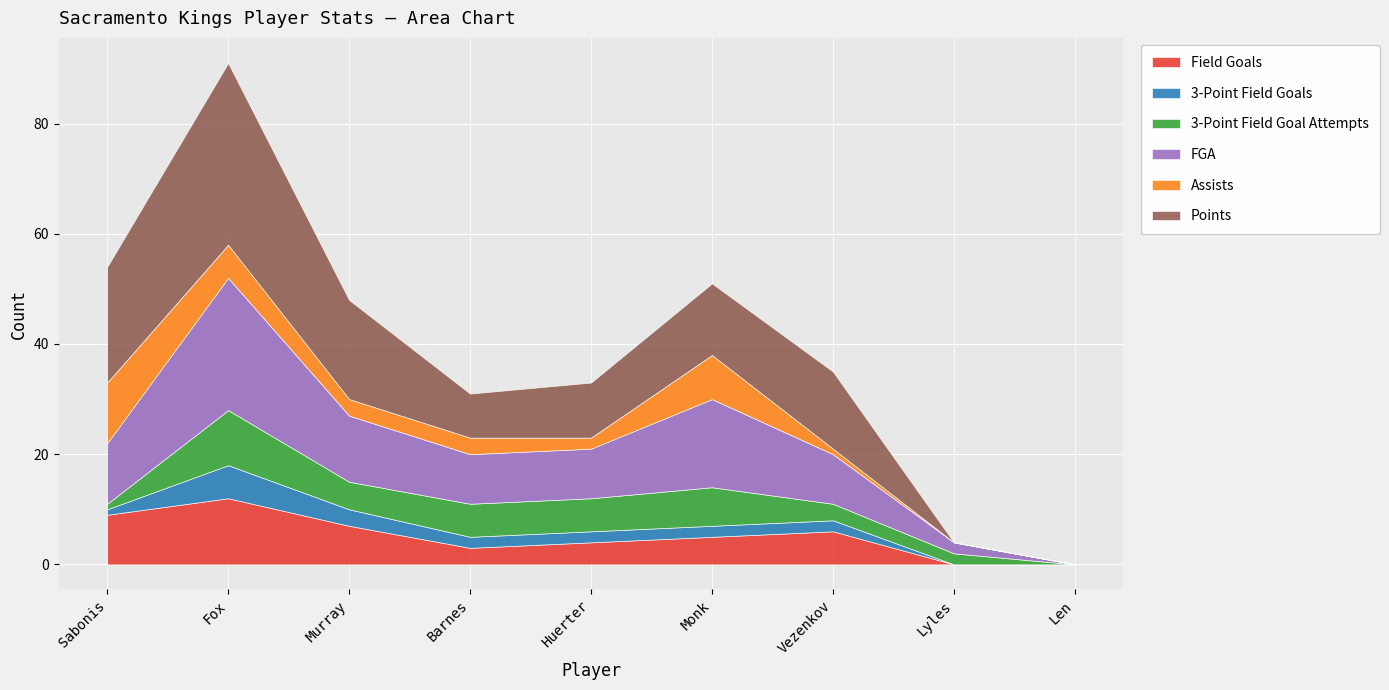

Reading left to right, extract all data points from this chart.

Field Goals: 9	12	7	3	4	5	6	0	0
3-Point Field Goals: 1	6	3	2	2	2	2	0	0
3-Point Field Goal Attempts: 1	10	5	6	6	7	3	2	0
FGA: 11	24	12	9	9	16	9	2	0
Assists: 11	6	3	3	2	8	1	0	0
Points: 21	33	18	8	10	13	14	0	0